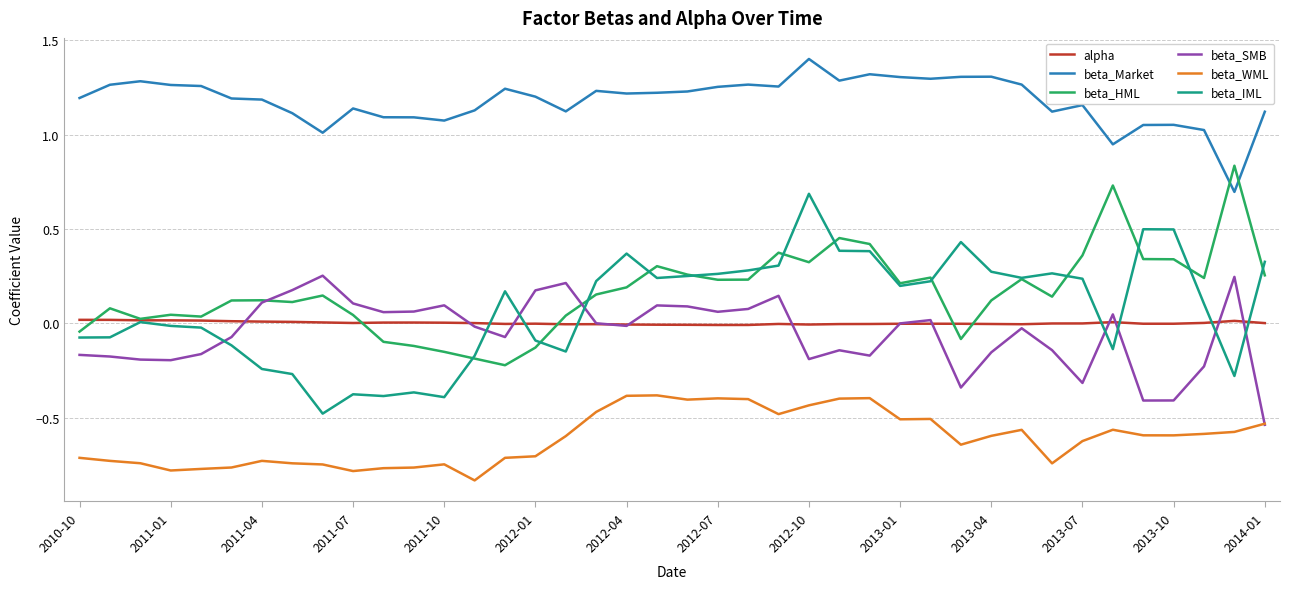

Rank the series by their maximum value, from lowest to highest.

beta_WML, alpha, beta_SMB, beta_IML, beta_HML, beta_Market